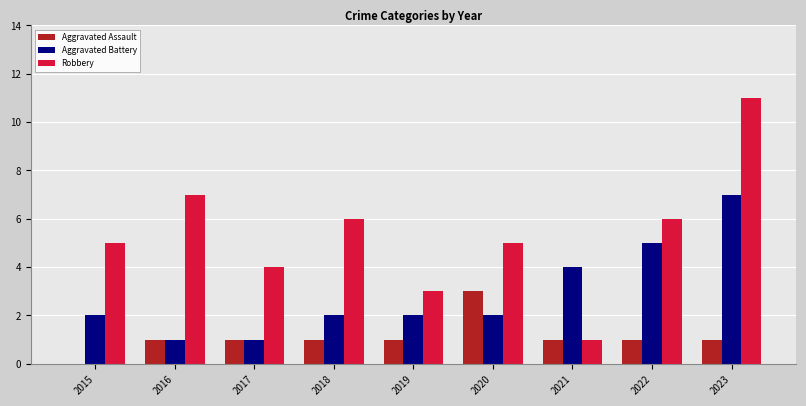

What is the sum of the Robbery values at 2023 and 2015?

16